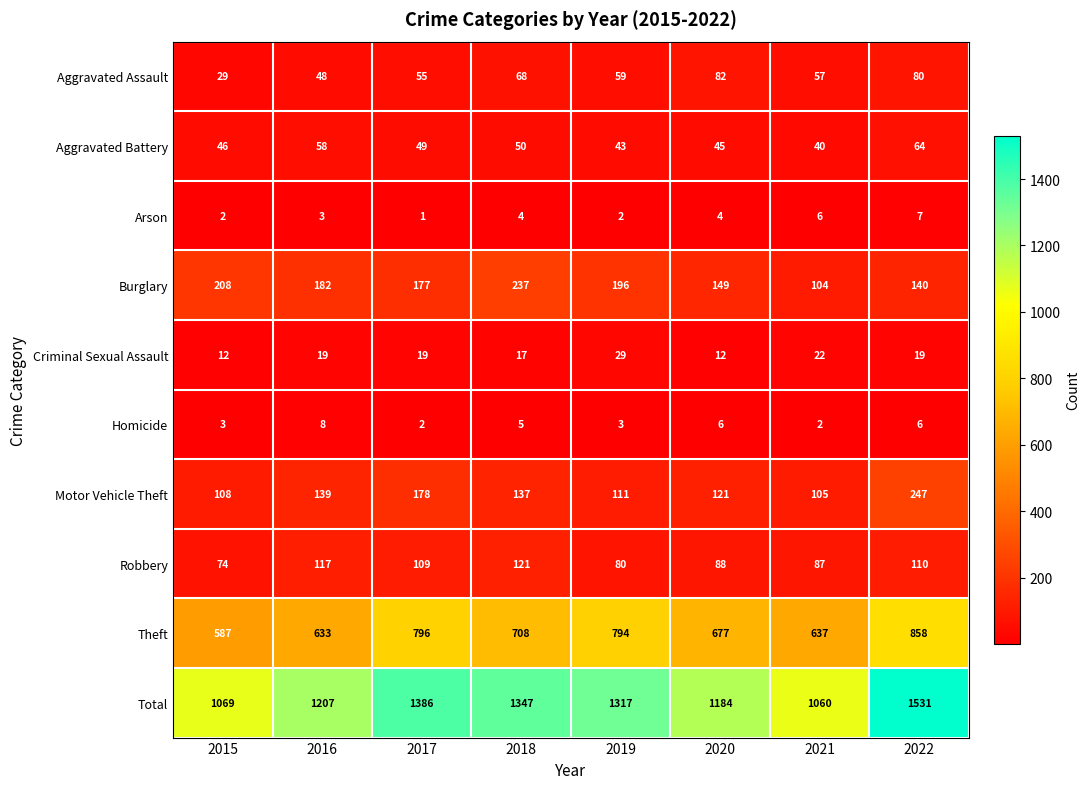

Is it true that Robbery equals 121 at 2018?

True